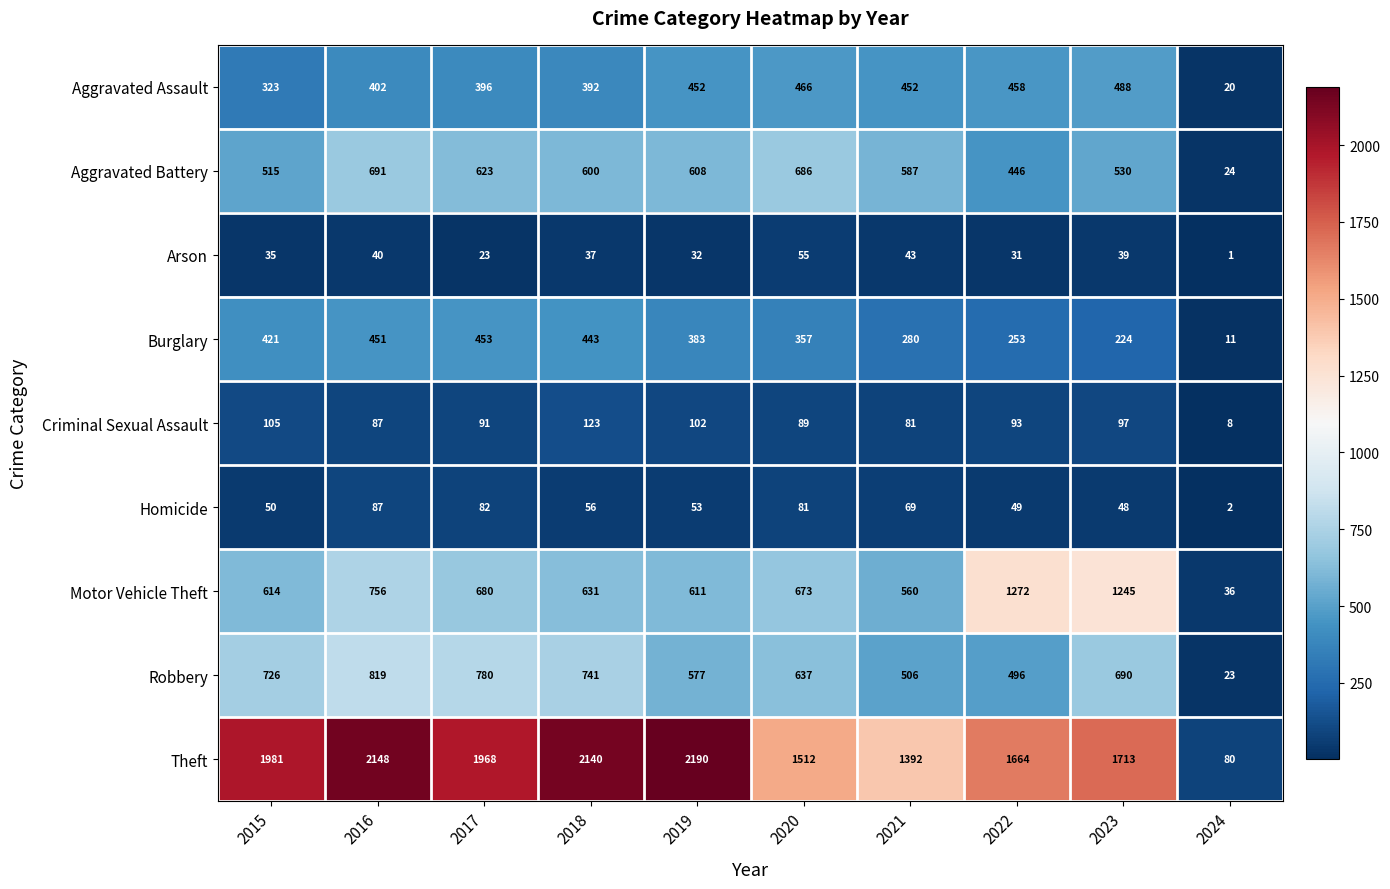

List the series in order of their peak value, highest first.

Theft, Motor Vehicle Theft, Robbery, Aggravated Battery, Aggravated Assault, Burglary, Criminal Sexual Assault, Homicide, Arson